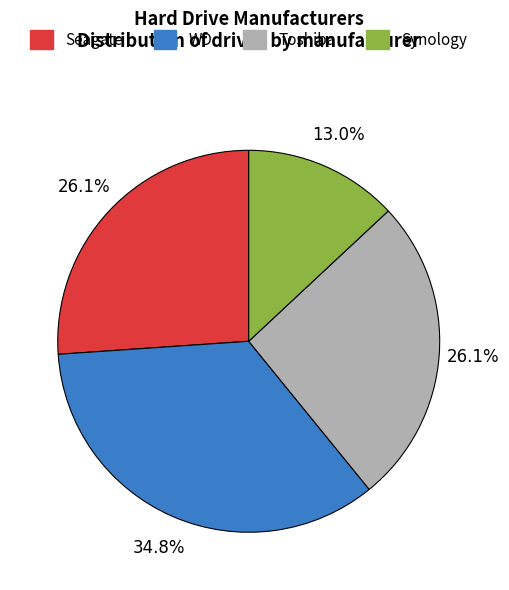

What percentage is NOT represented by Seagate?

73.9%